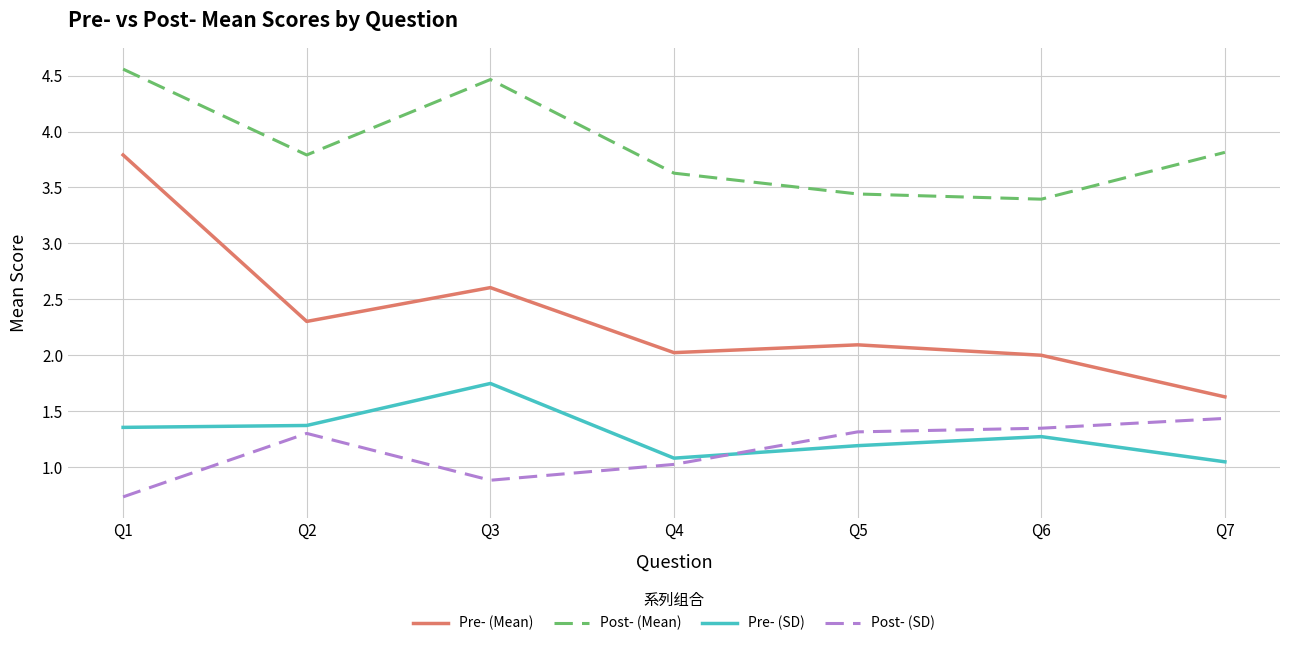

At which category does the chart reach its minimum across all series?

Q1